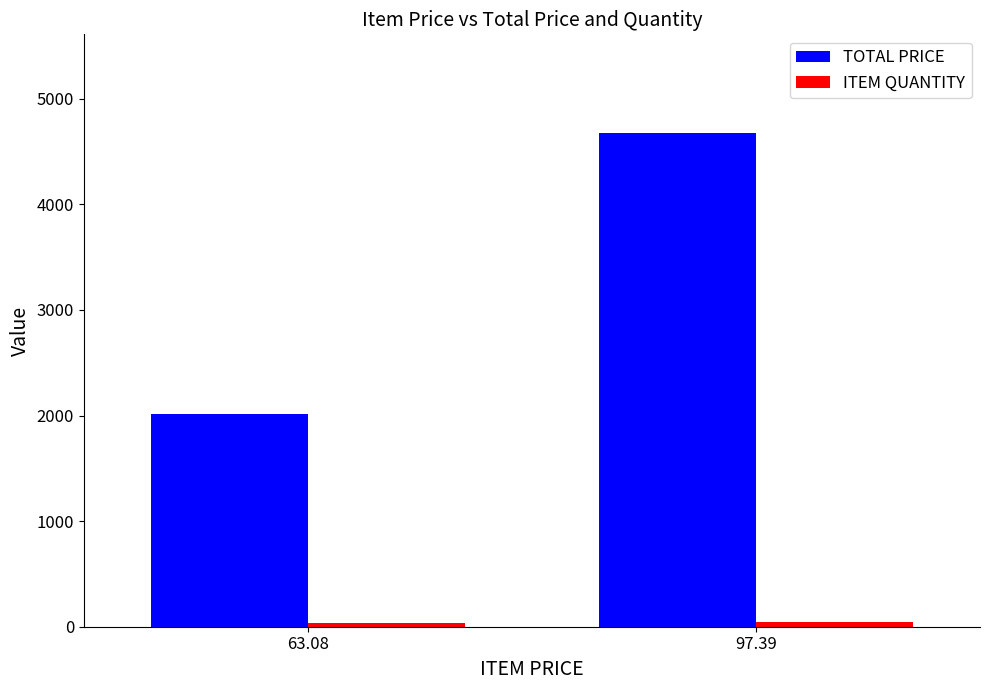

What is the difference between the TOTAL PRICE values at 97.39 and 63.08?

2656.2